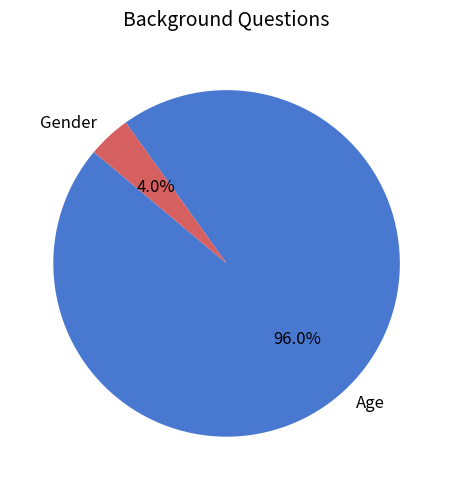

Is it true that Age is 96% of the pie?

True